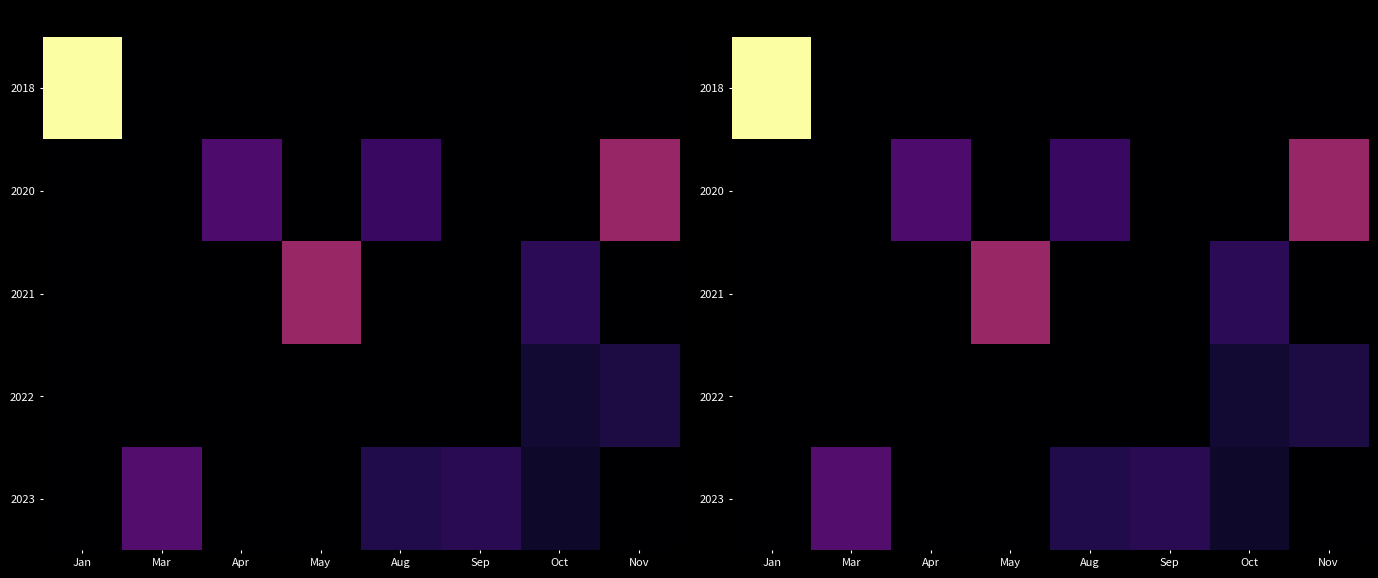

True or false: 2023 has a value of 0 at Nov.

True